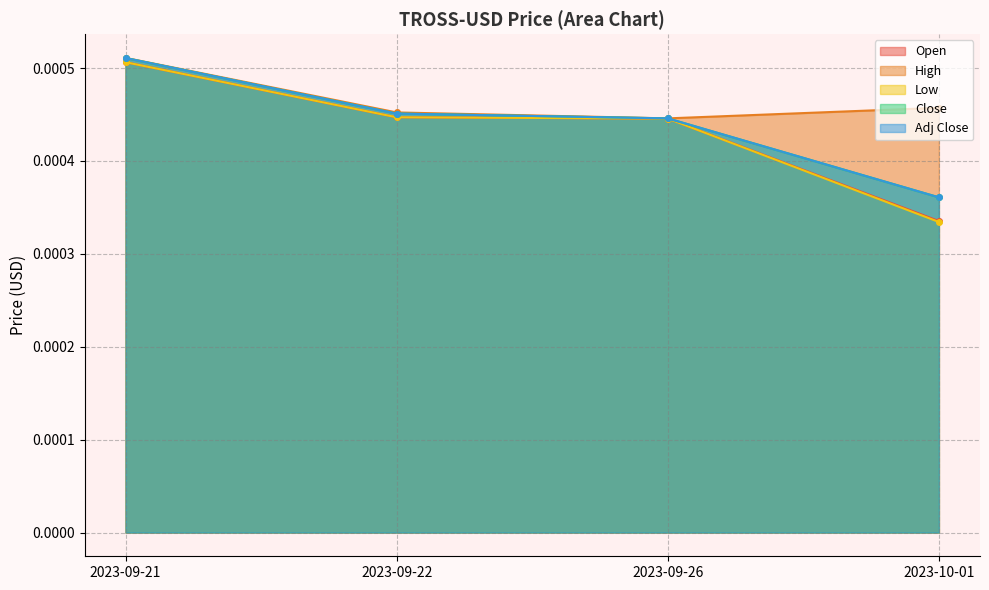

True or false: Low has more than 2 interior local peaks.

False